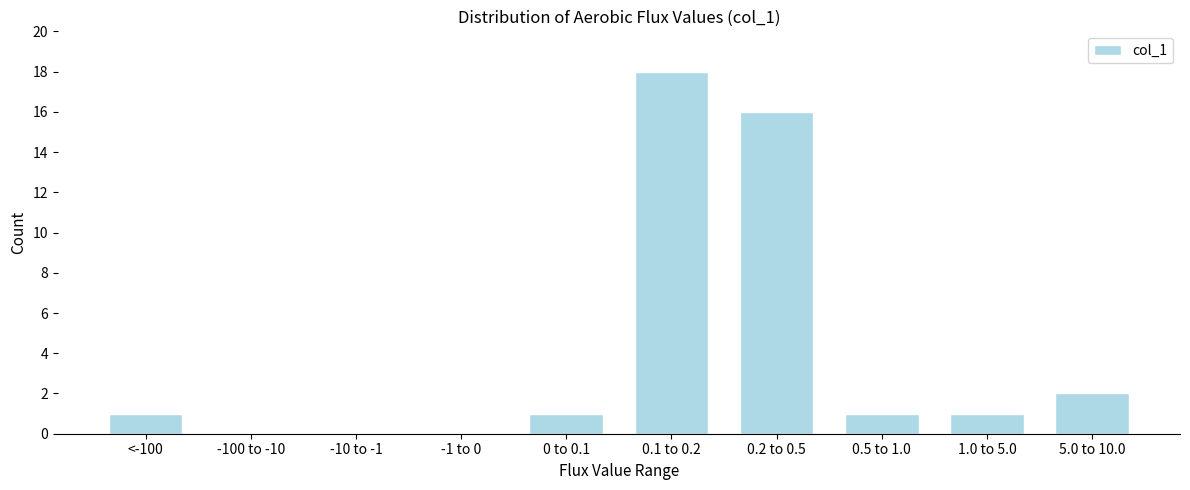

Reading left to right, what are all the values shown in this chart?

<-100=1	-100 to -10=0	-10 to -1=0	-1 to 0=0	0 to 0.1=1	0.1 to 0.2=18	0.2 to 0.5=16	0.5 to 1.0=1	1.0 to 5.0=1	5.0 to 10.0=2